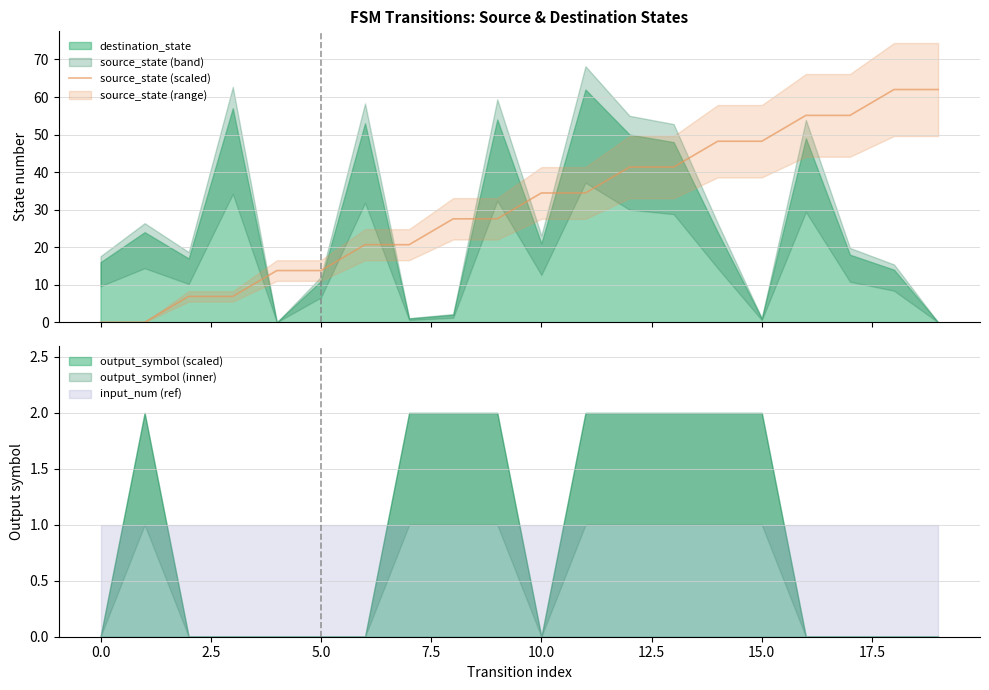

What is the difference between the maximum and minimum values?

62.0